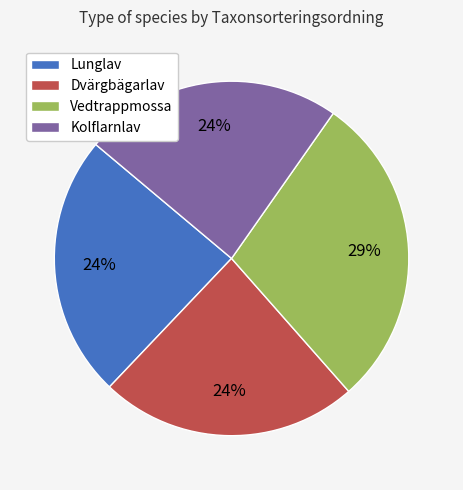

Which slice is the largest?

Vedtrappmossa